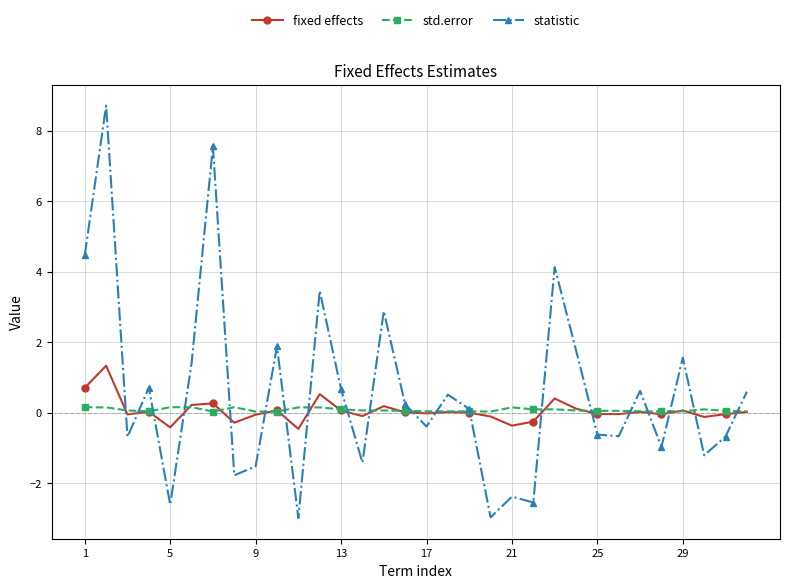

Which series has the largest range (max minus min)?

statistic